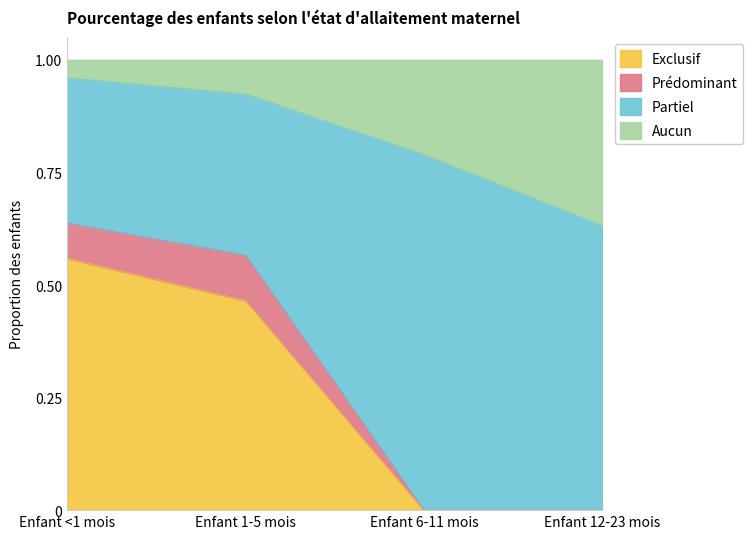

Does the chart have visible grid lines?

Yes